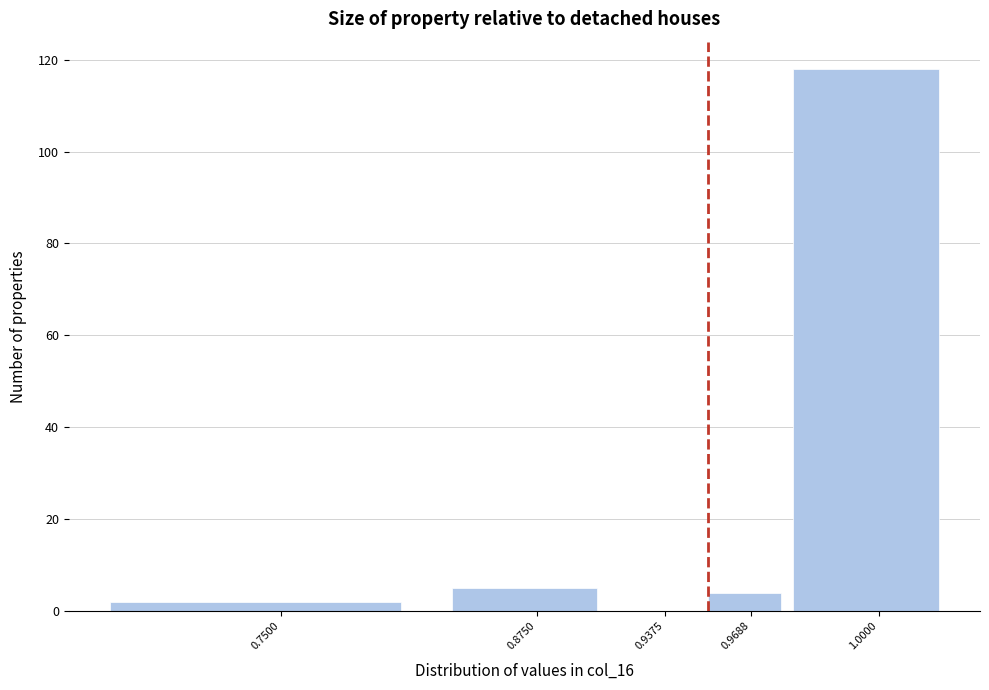

Reading right to left, extract all data points from this chart.

1.0000=118	0.9688=4	0.9375=0	0.8750=5	0.7500=2